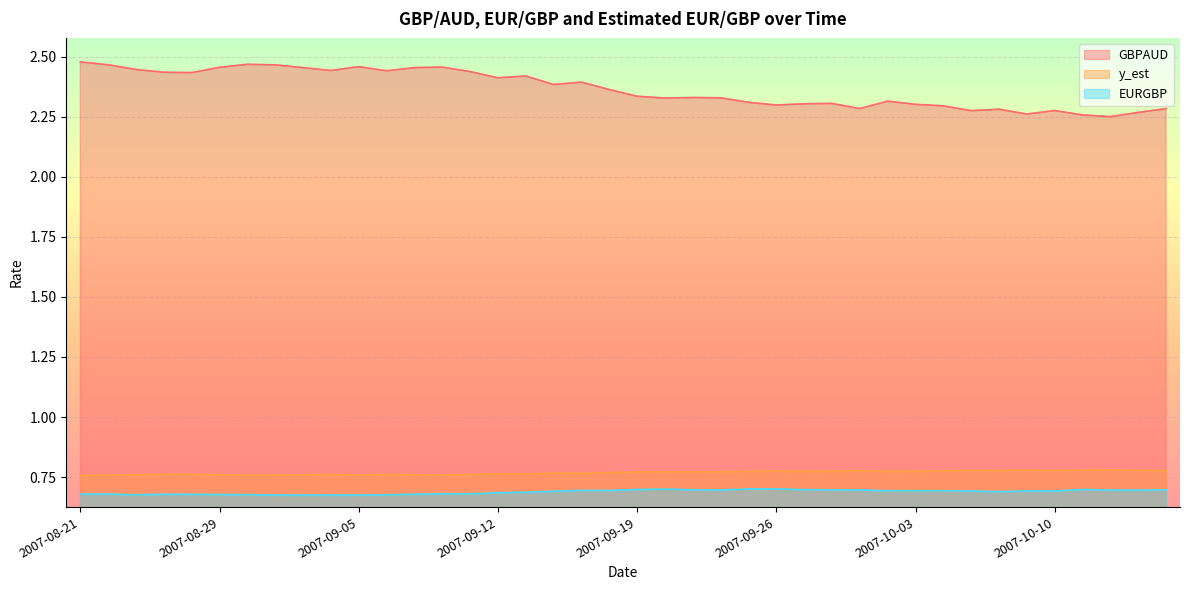

Which series has the widest spread of values?

GBPAUD